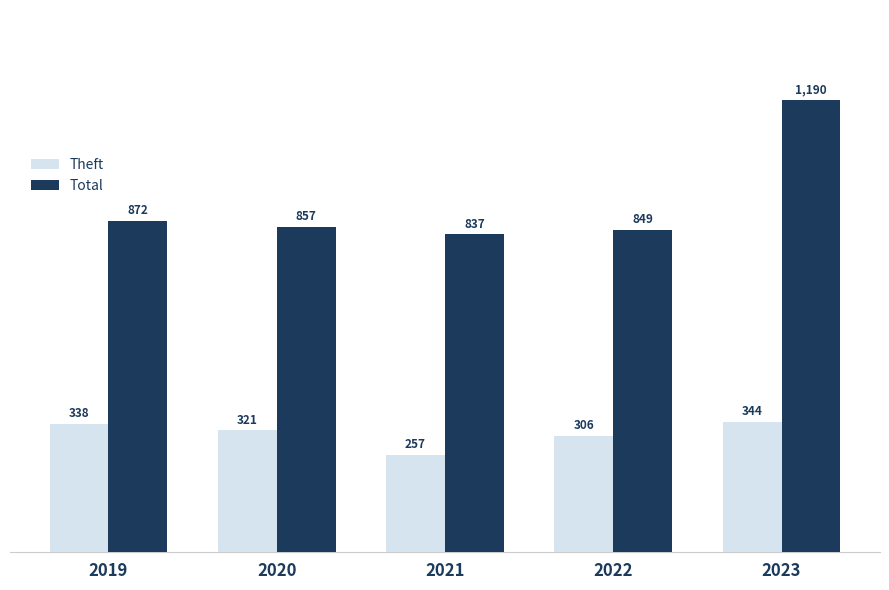

Which series has the widest spread of values?

Total